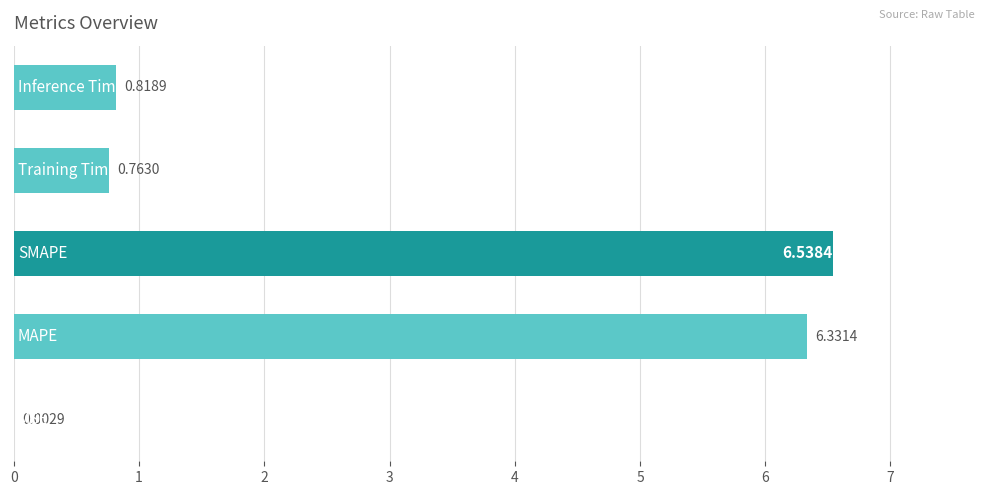

What is the sum of all values?

14.5